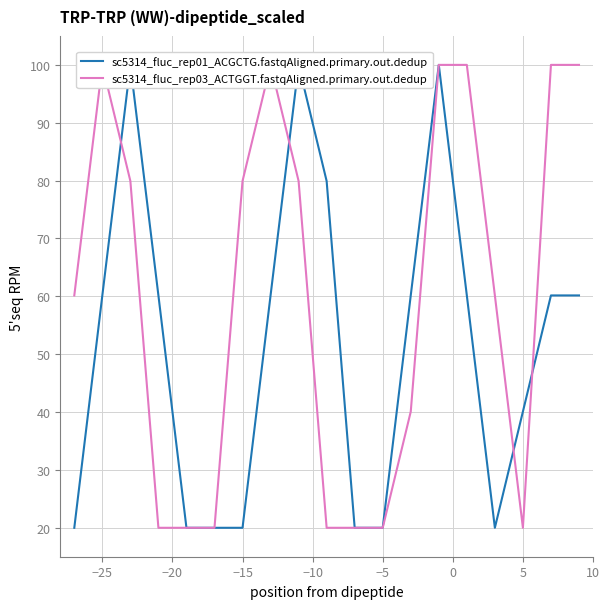

What are all the series names shown in the legend?

sc5314_fluc_rep01_ACGCTG.fastqAligned.primary.out.dedup, sc5314_fluc_rep03_ACTGGT.fastqAligned.primary.out.dedup